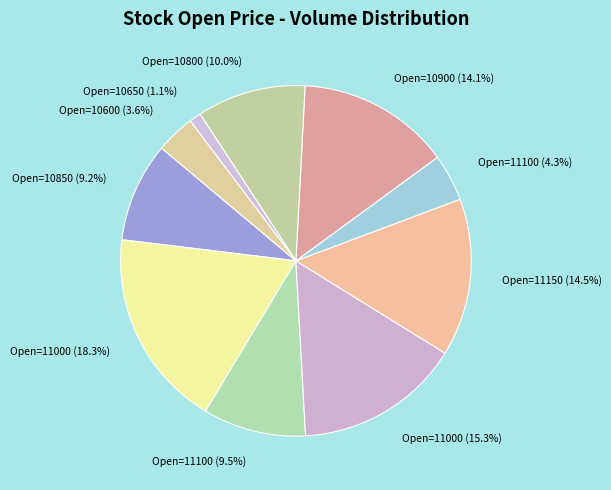

Count the number of slices in the pie.

10